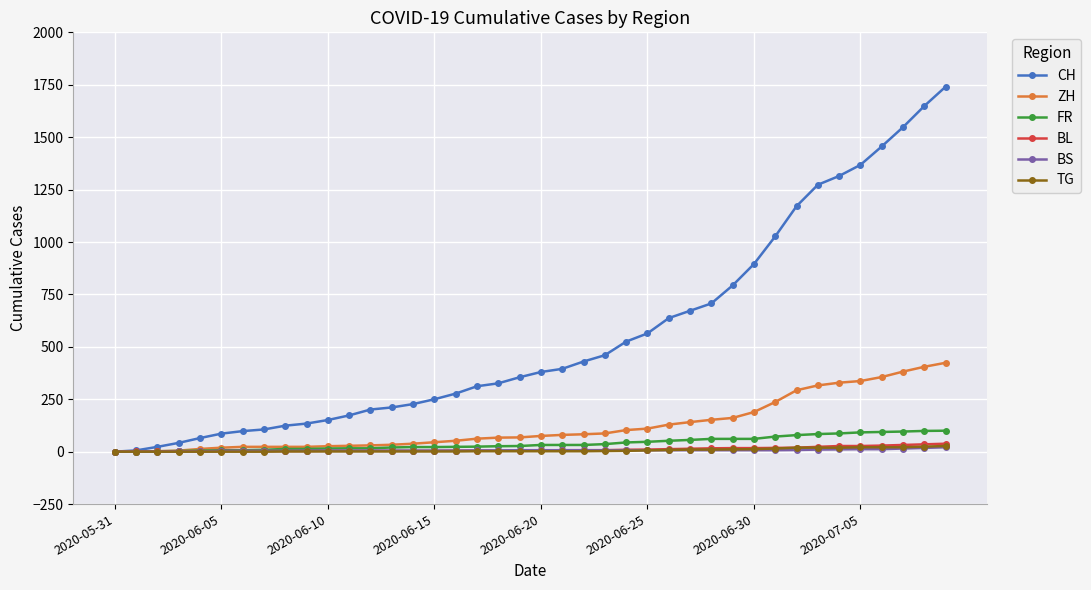

Which series has the largest range (max minus min)?

CH